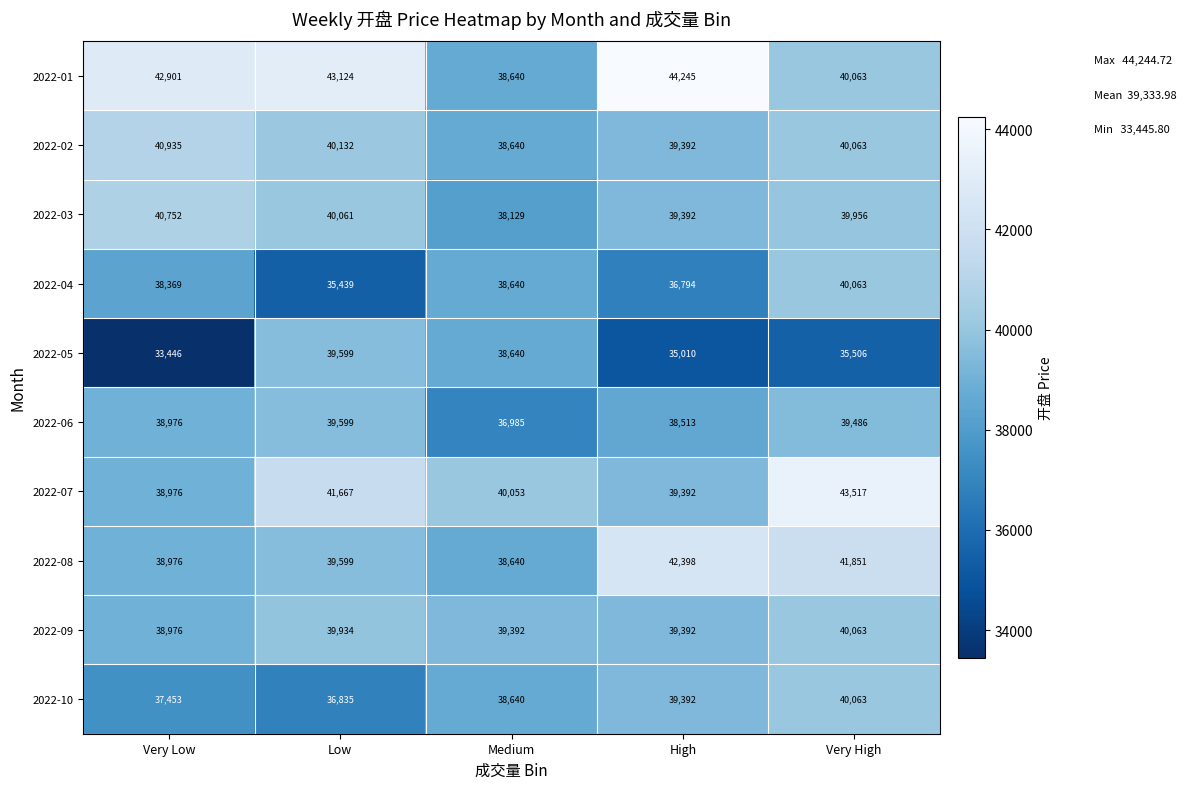

Rank the categories by 2022-07 value from lowest to highest.

Very Low, High, Medium, Low, Very High